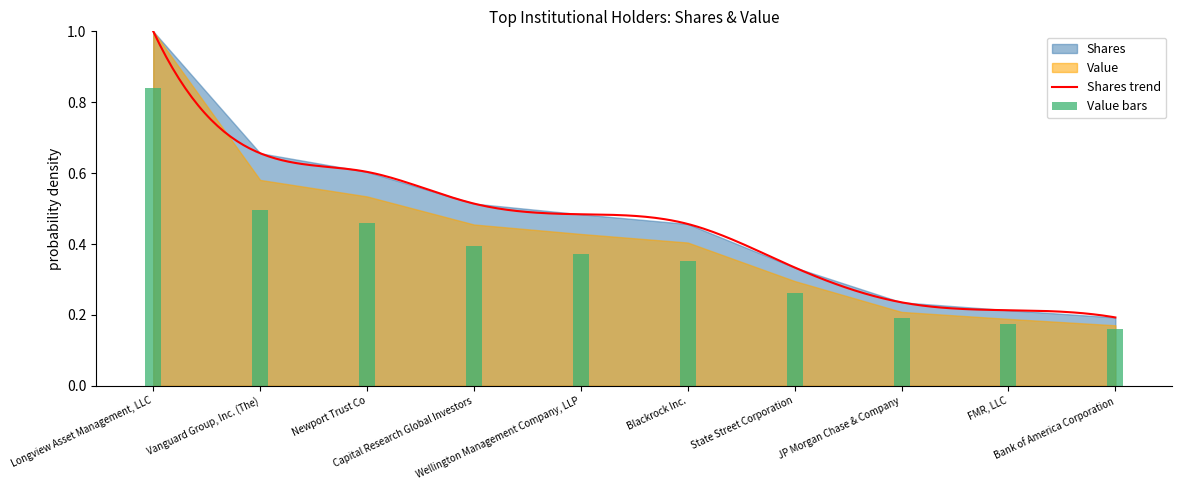

Reading left to right, list all the values displayed in this chart.

0.8	0.5	0.5	0.4	0.4	0.4	0.3	0.2	0.2	0.2